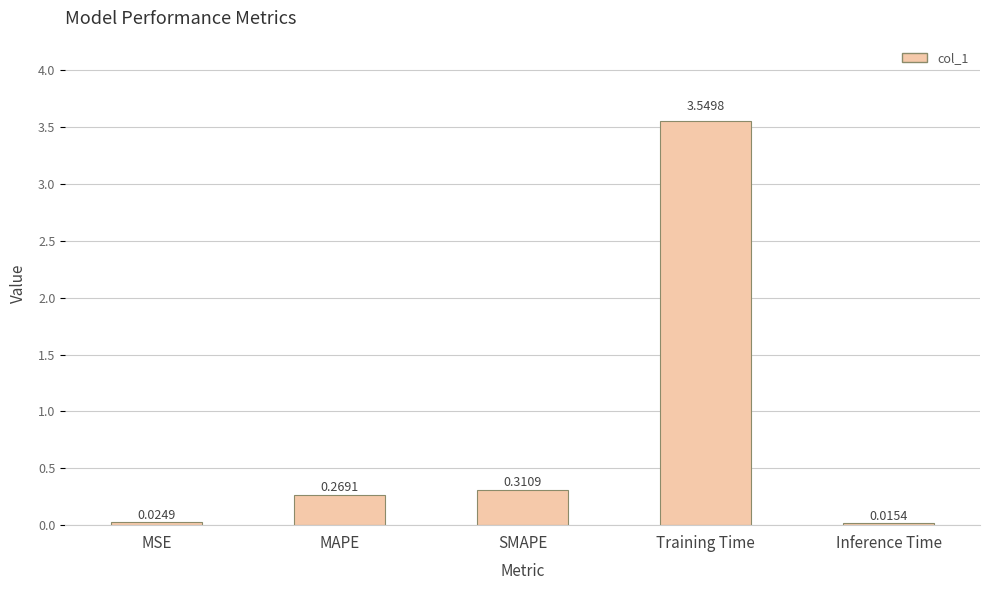

Does the chart contain stacked bars?

No